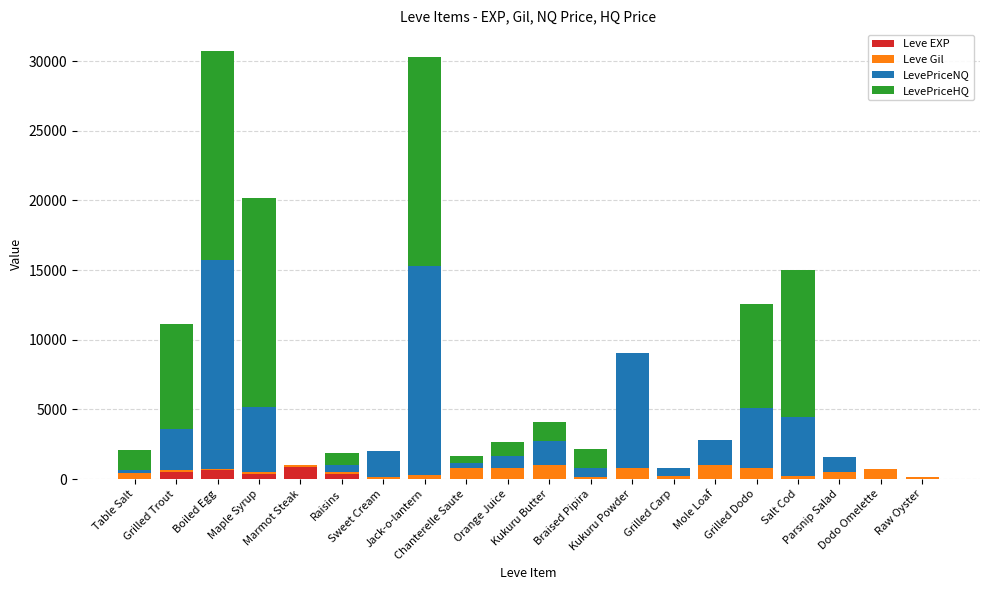

What is the highest value of the Leve EXP series?

900.0